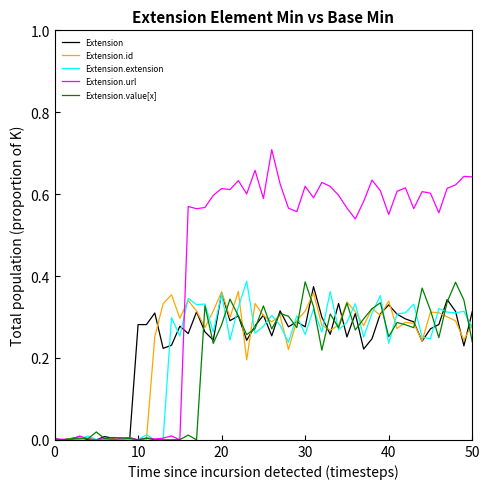

True or false: Extension.url and Extension.extension cross at least once.

True